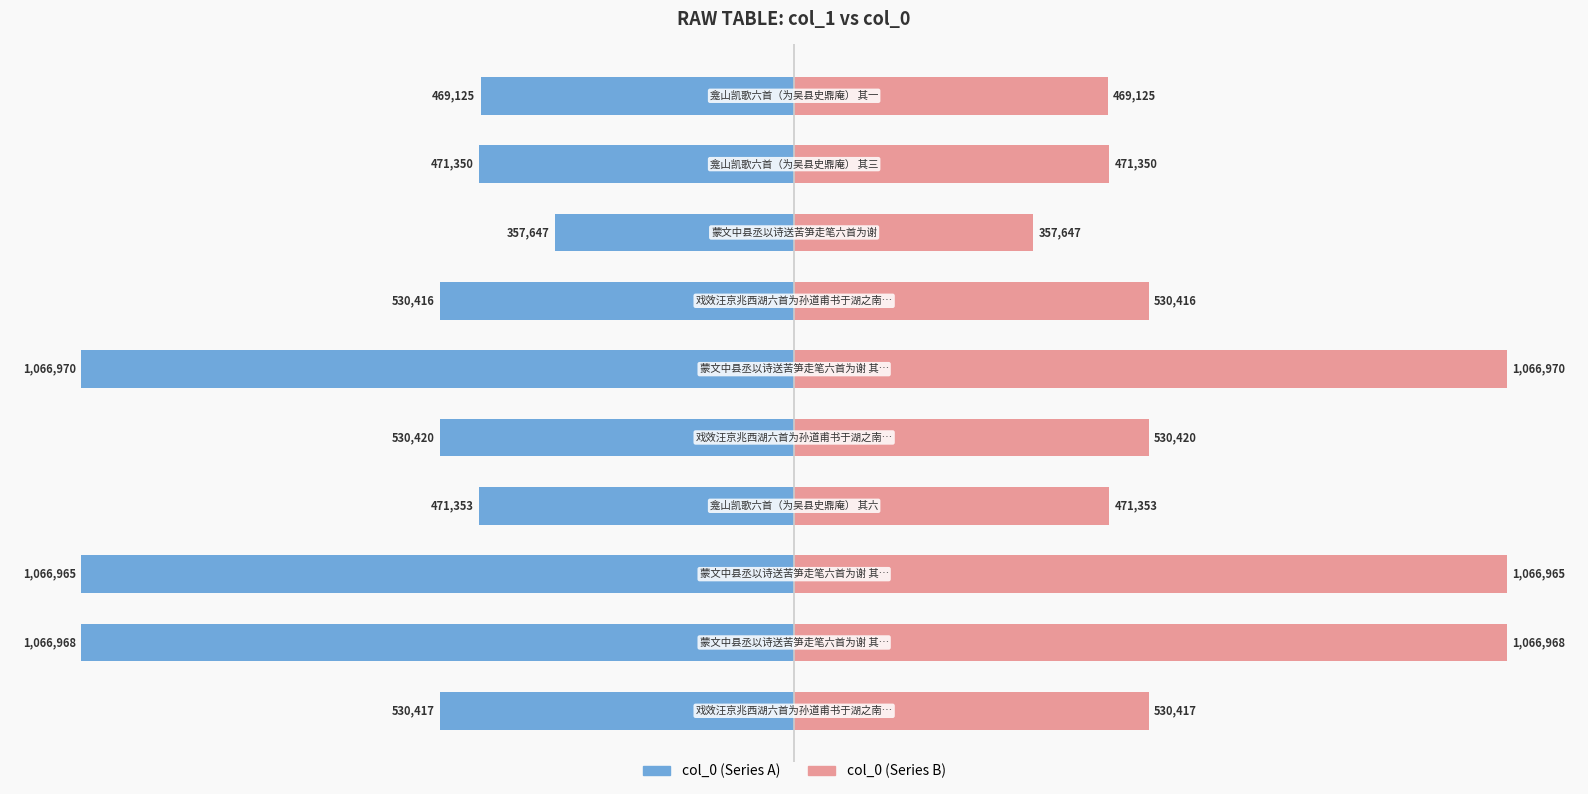

Is it true that col_0 (left) equals -659994 at 8?

False